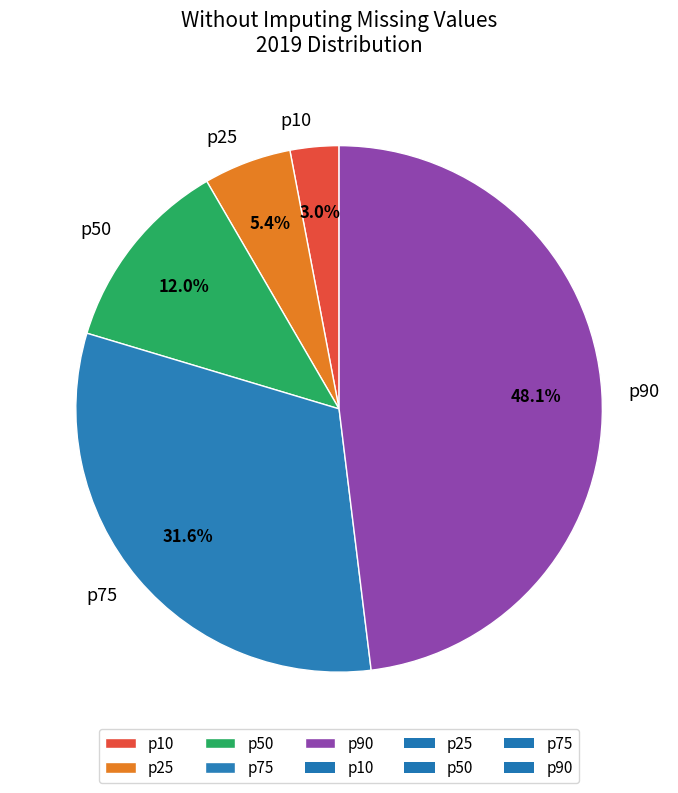

To the nearest percent, what percentage of the pie is p75?

32%